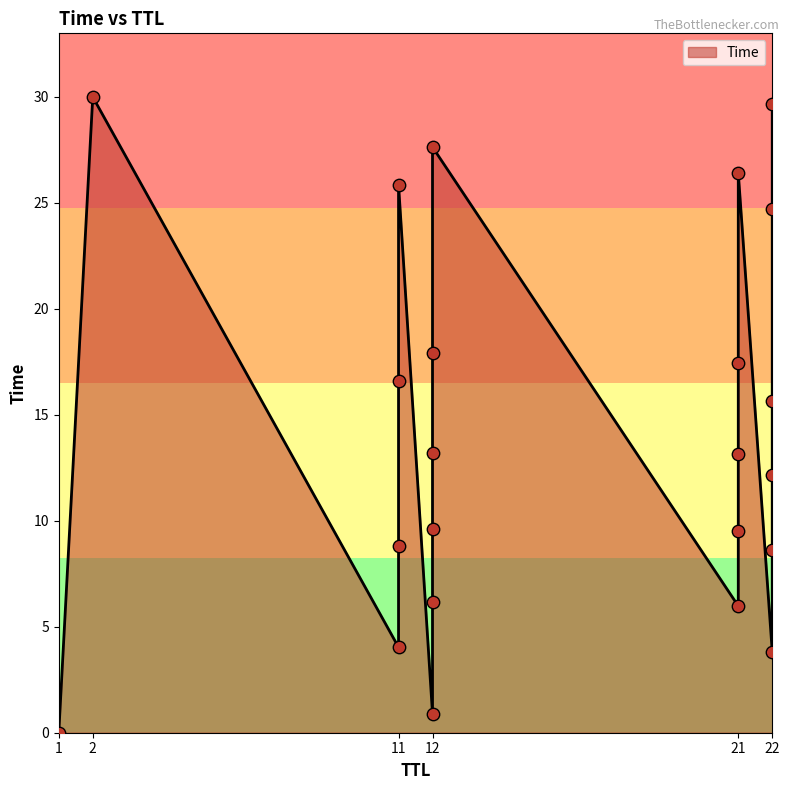

Approximately how many times larger is the value at 22 compared to 22?

0.3